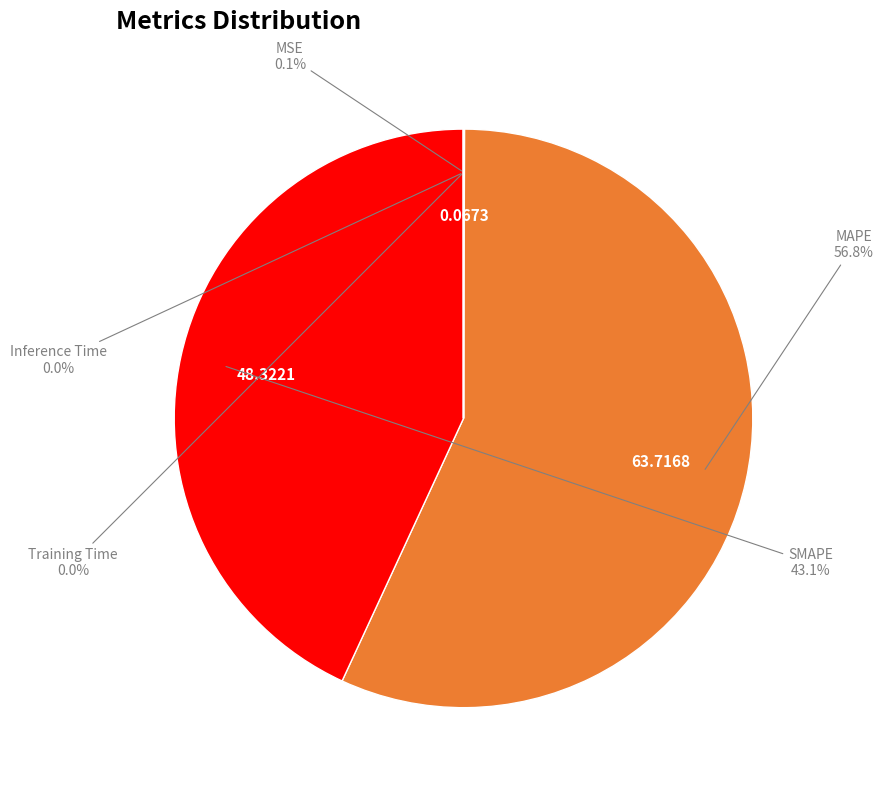

Is there a majority slice in this chart?

Yes